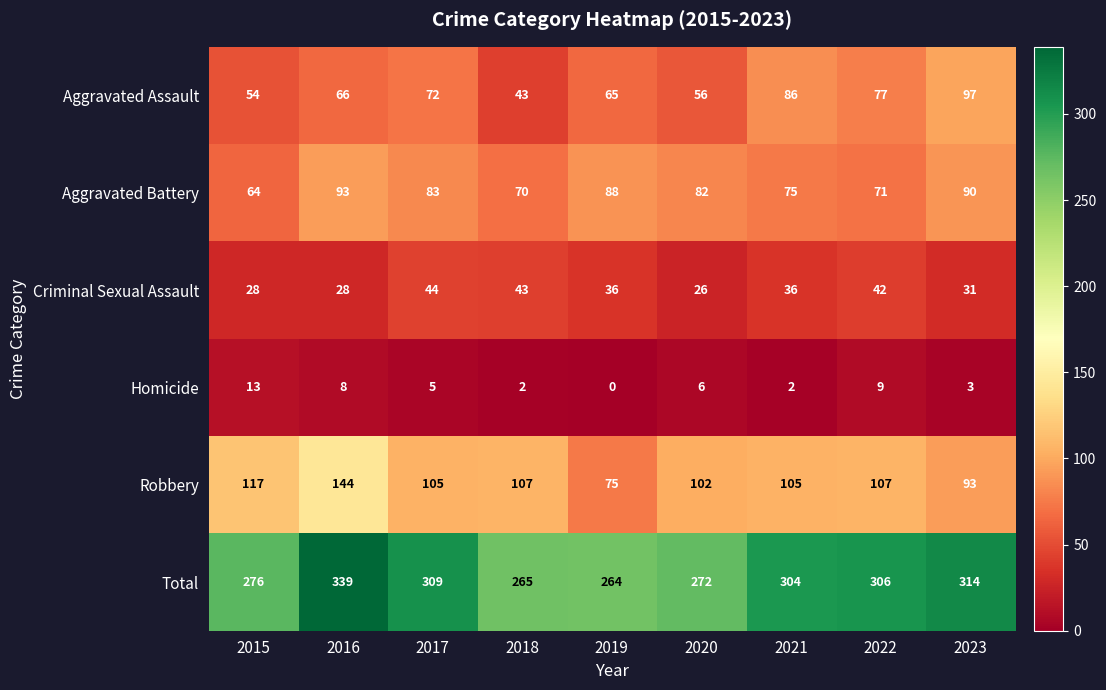

The value of Criminal Sexual Assault at 2023 is 45. True or false?

False